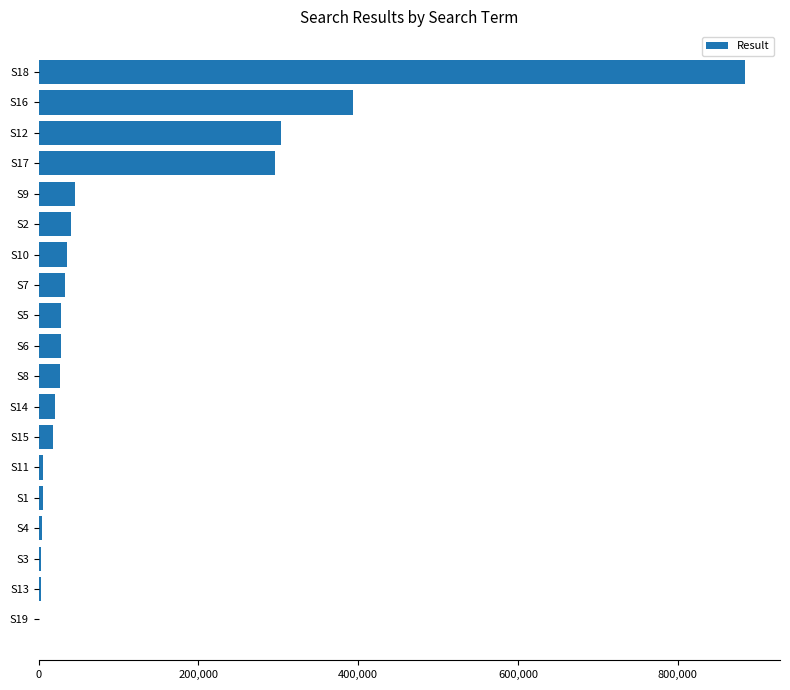

At which label is the value closest to 442149?

S16